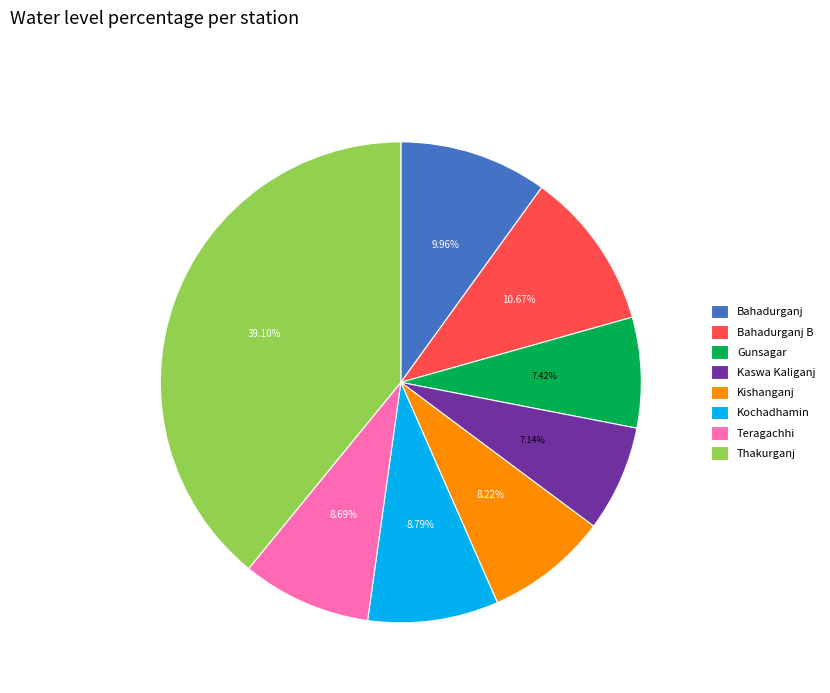

Count the number of slices in the pie.

8